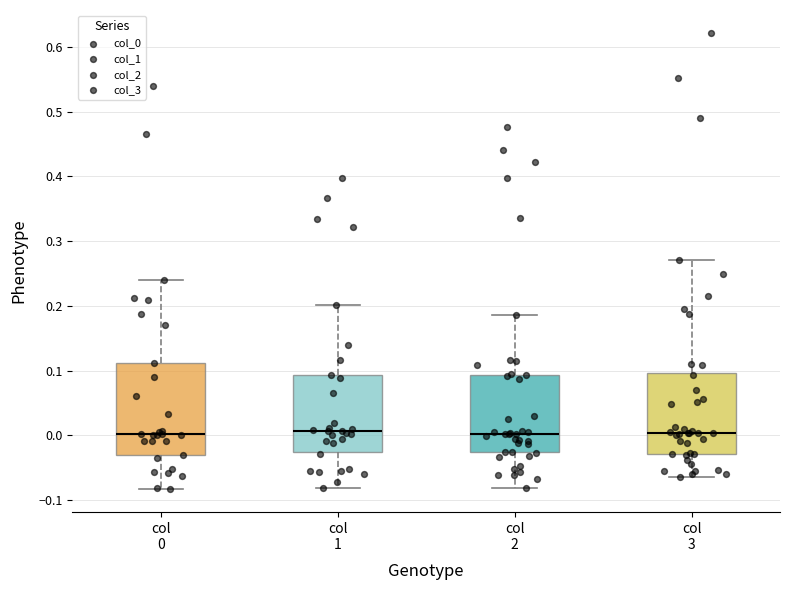

Where does the median line of the box for col 3 sit on the y-axis? The values are not printed on the chart, so give them approximately, as read against the axis.

0.00